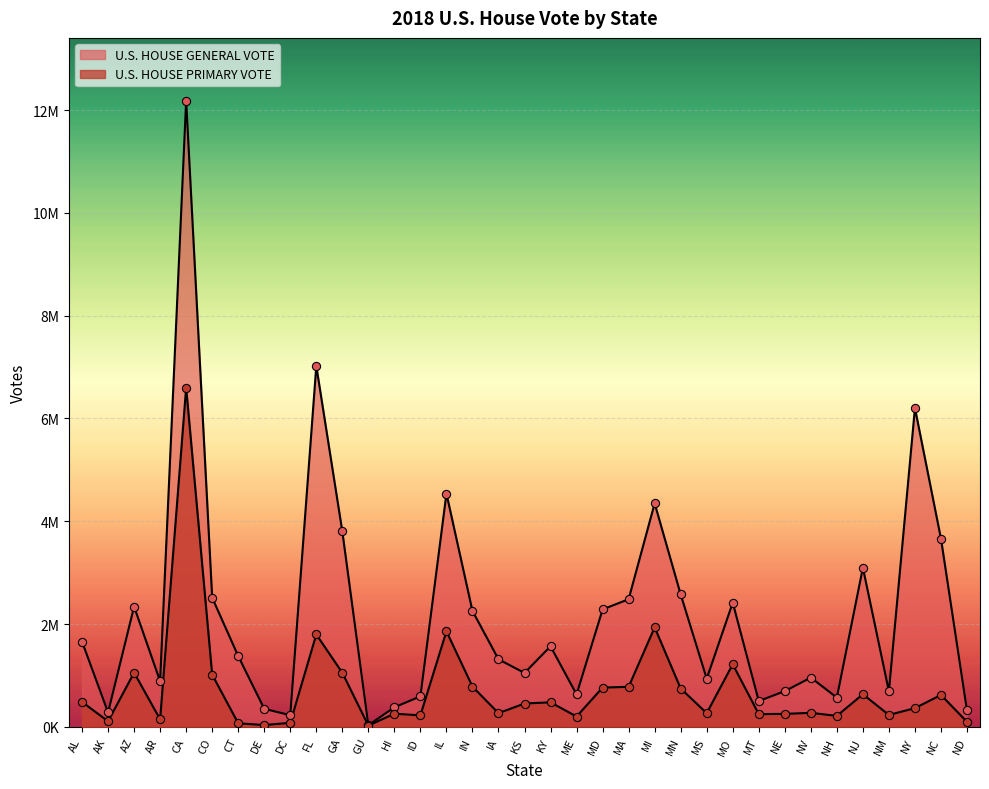

Which series reaches the maximum Y coordinate?

U.S. HOUSE GENERAL VOTE